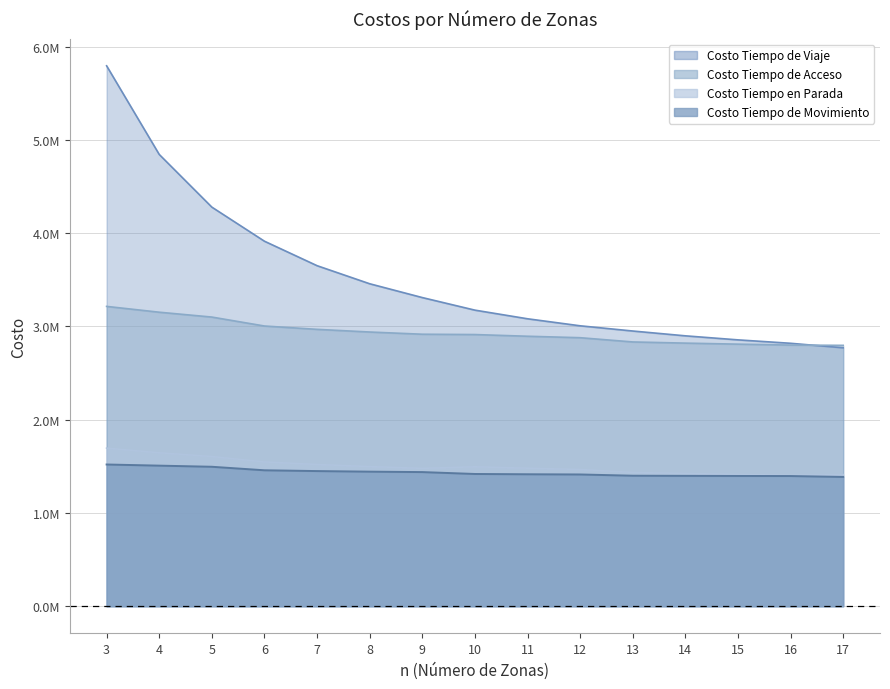

Does the chart display data point markers on the line(s)?

No